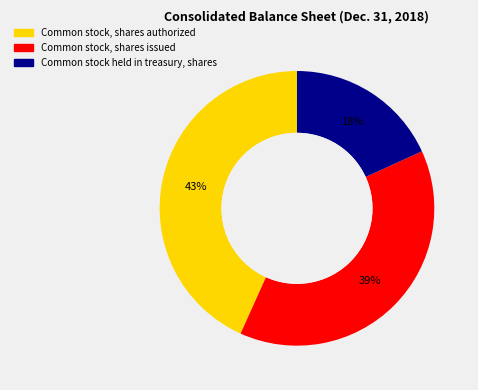

Do Common stock held in treasury, shares and Common stock, shares authorized together represent more than half of the pie?

Yes